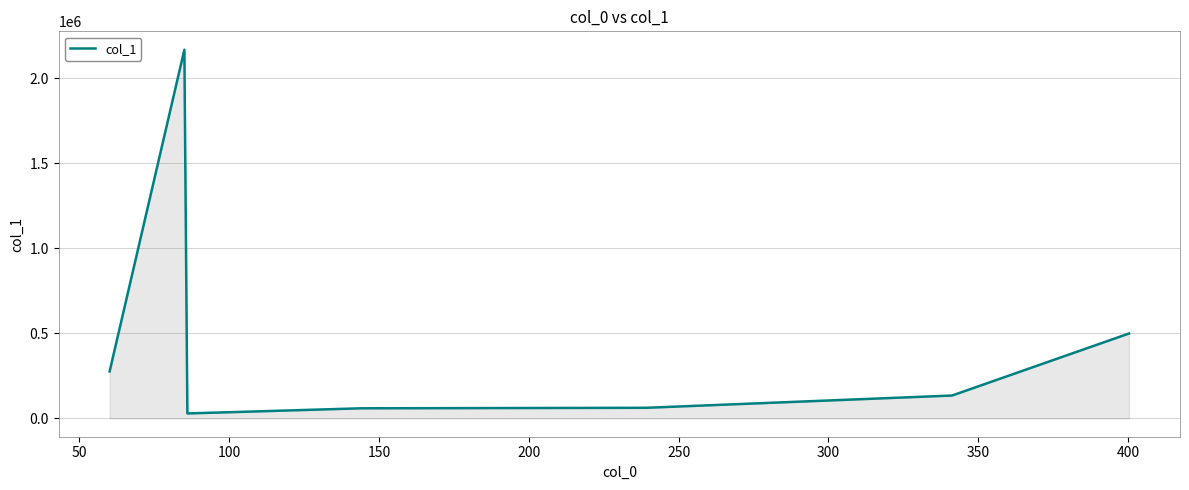

What is the greatest value displayed?

2168252.5